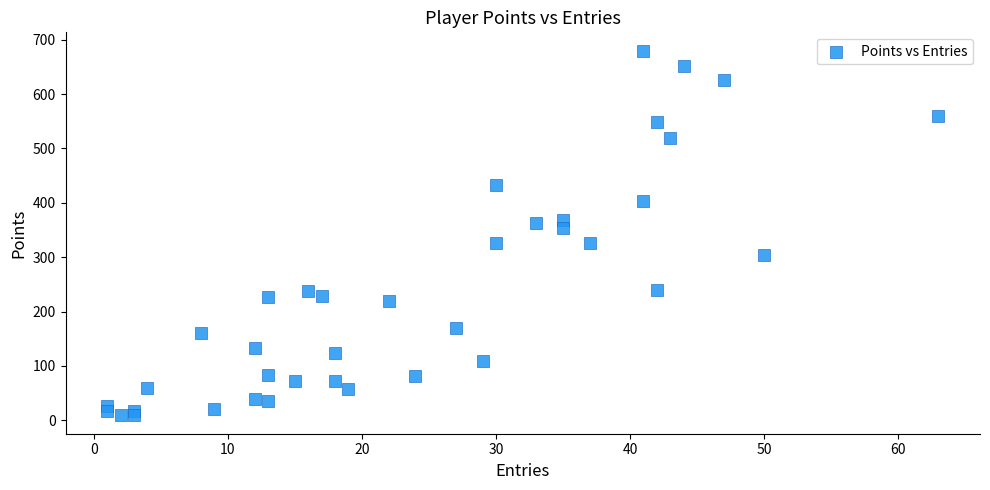

What is the range of X values (max minus min)?

62